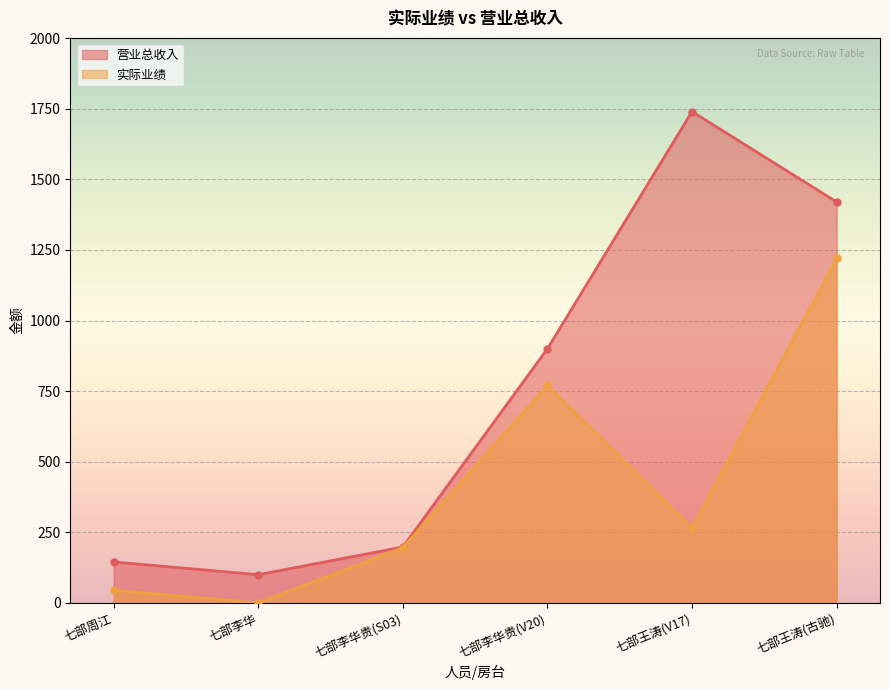

Is the value of 营业总收入 at 七部李华 greater than the value of 实际业绩 at 七部王涛(古驰)?

No